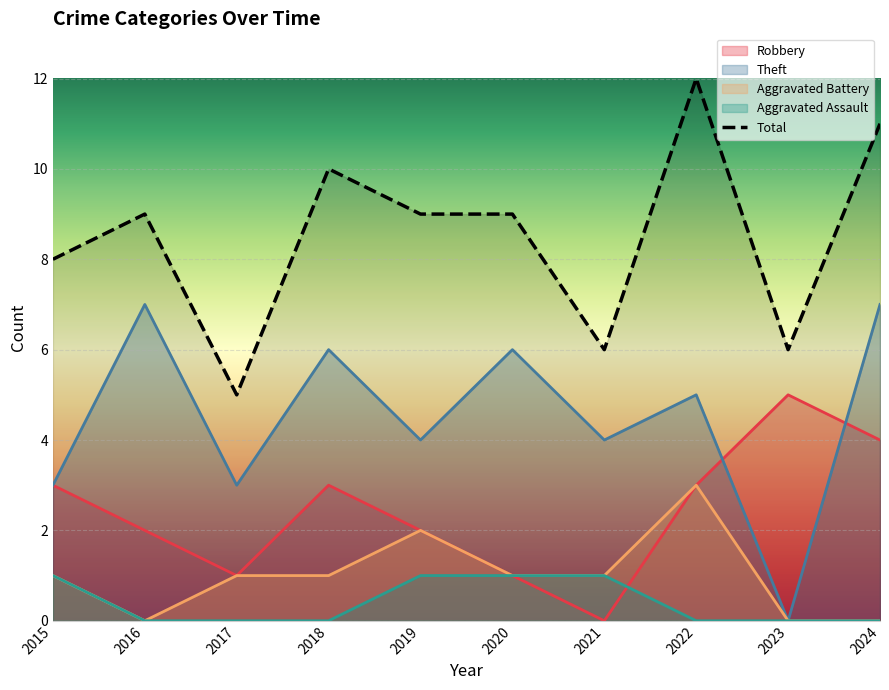

List the labels in order of value, largest first.

2022, 2024, 2018, 2016, 2019, 2020, 2015, 2021, 2023, 2017